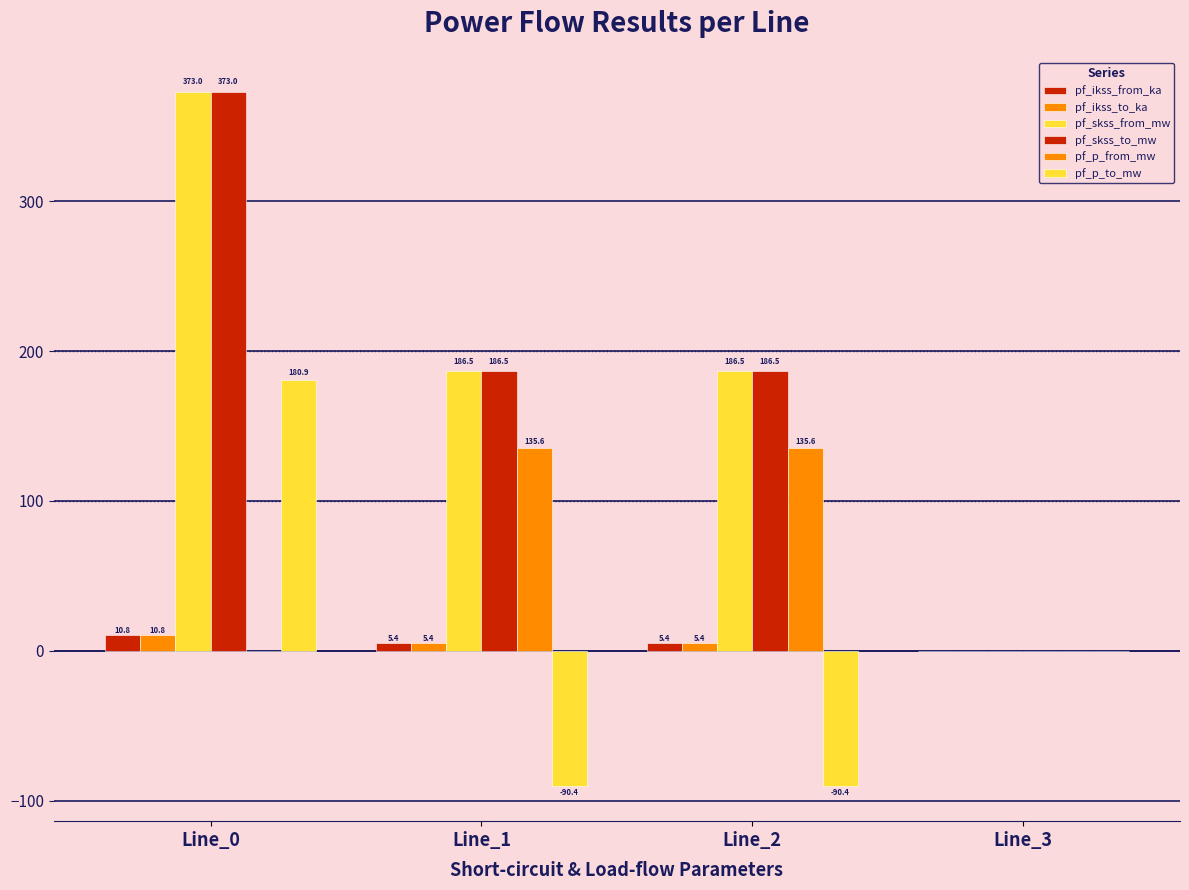

How many distinct data groups are displayed?

6